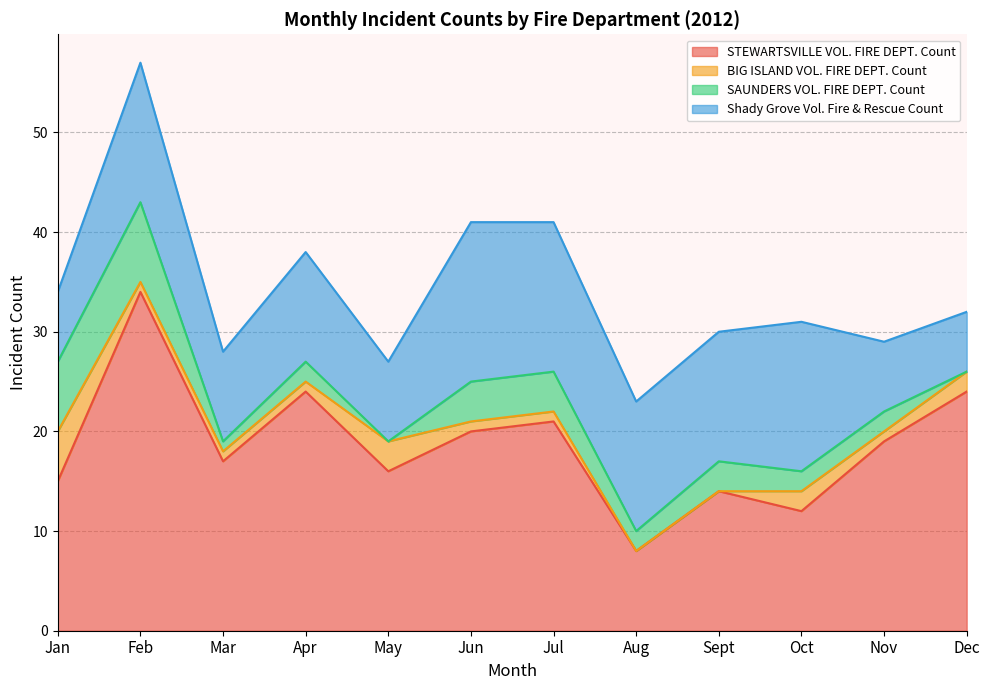

How many values in BIG ISLAND VOL. FIRE DEPT. Count are above zero?

10